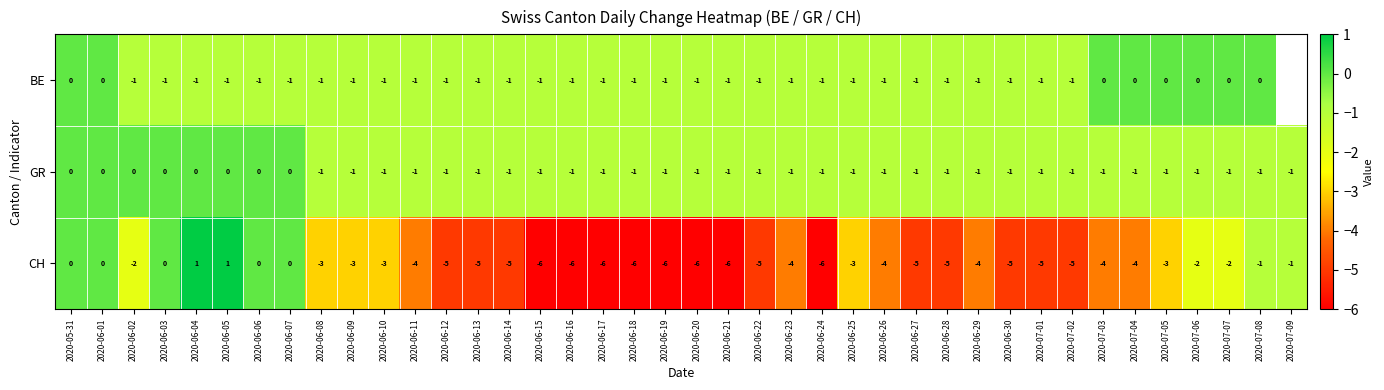

What is the difference between the second highest and minimum values in the CH series?

7